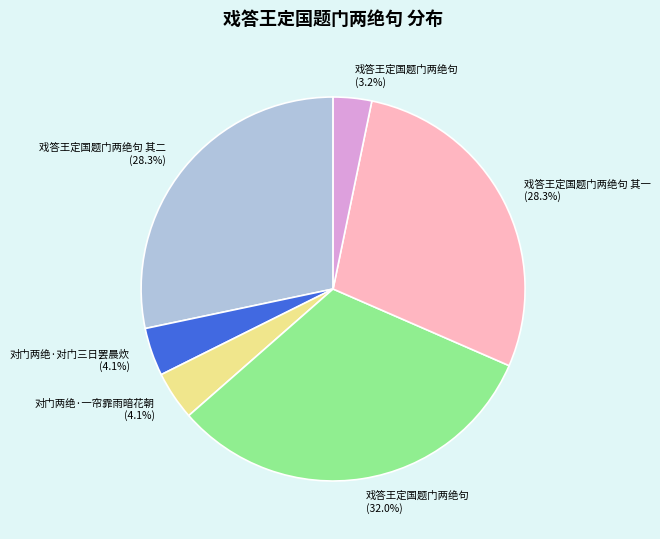

Approximately how many times larger is the value at 戏答王定国题门两绝句 (3.2%) compared to 对门两绝·一帘霏雨暗花朝 (4.1%)?

0.8